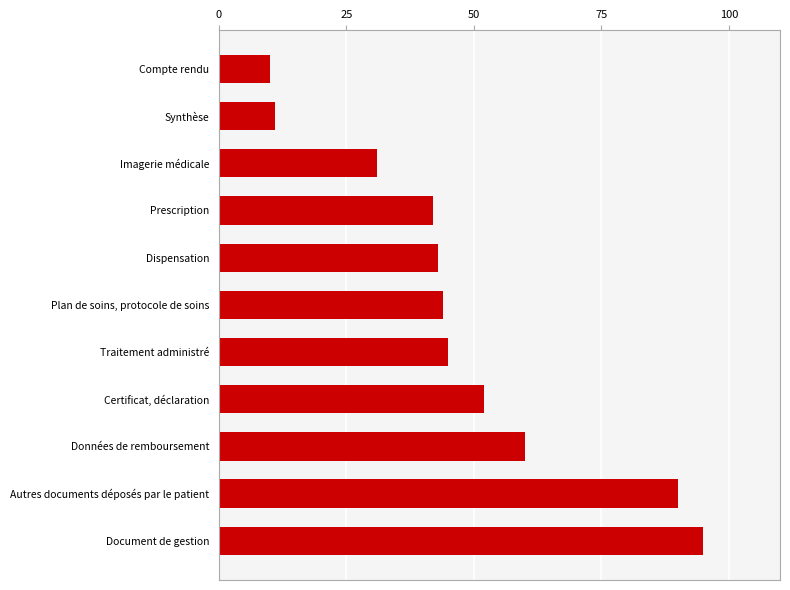

How many data points are less than 44?

5